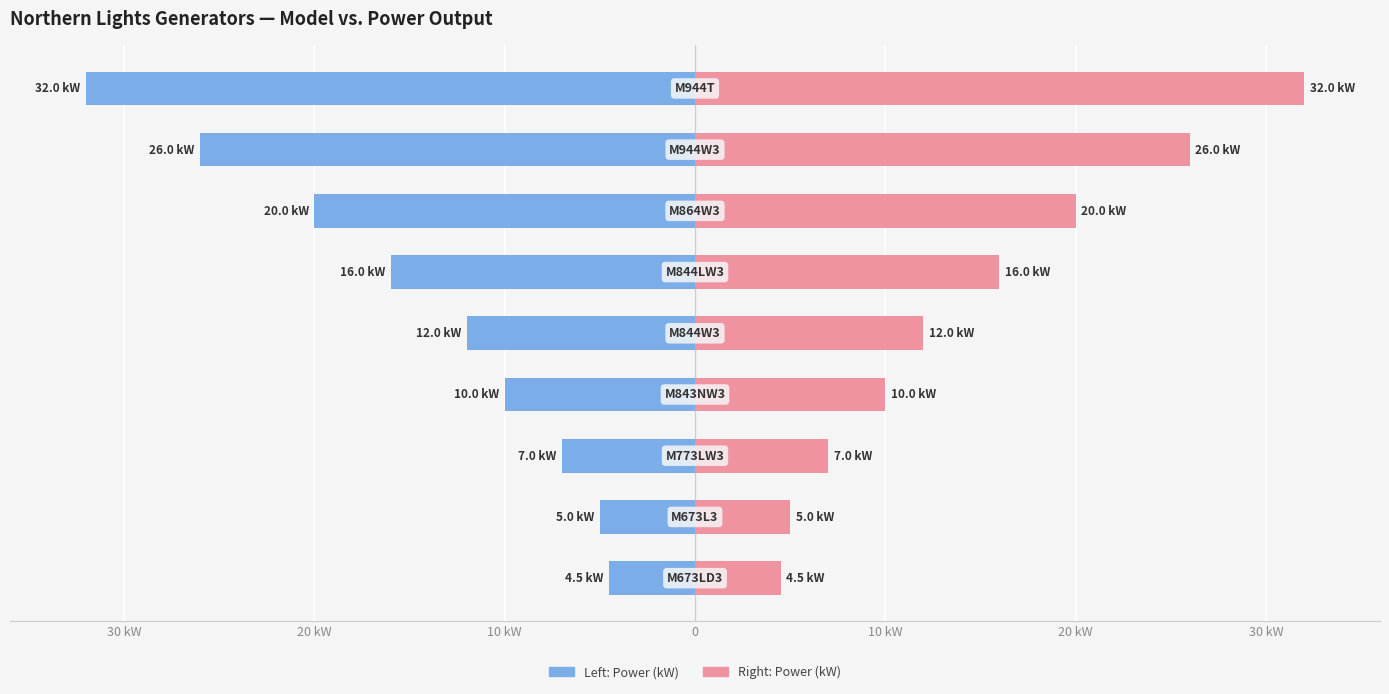

Between 0 and 7, which series saw the biggest shift?

Power Output (left)